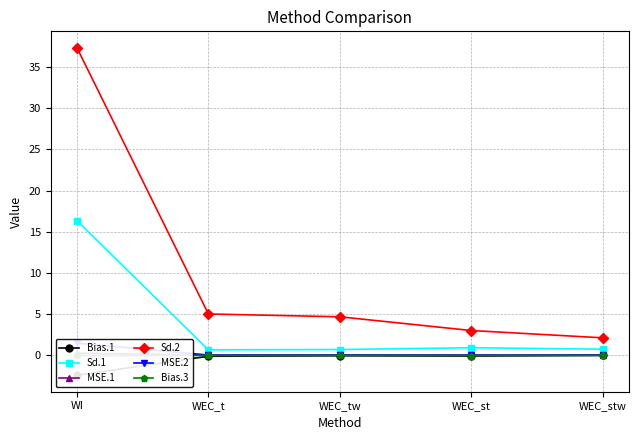

True or false: Sd.2 has more than 1 interior local peaks.

False